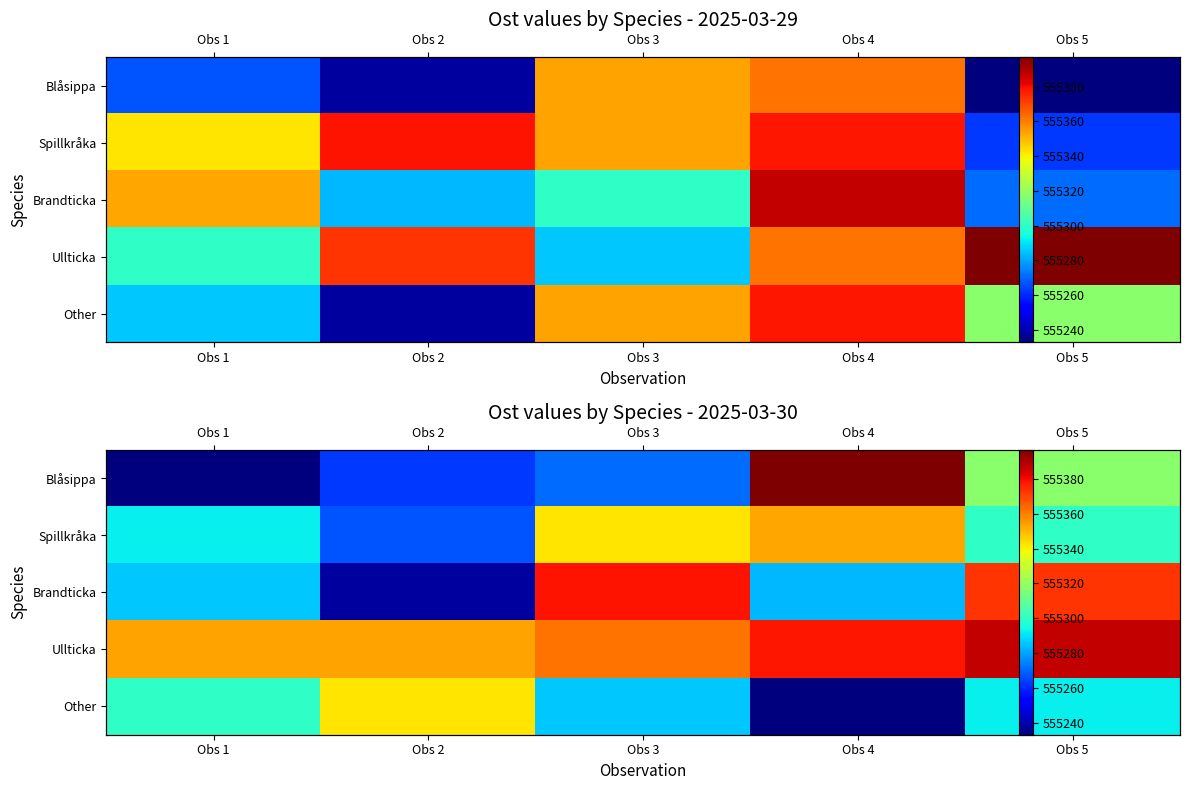

True or false: Other has a value of 555233 at Obs 4.

True